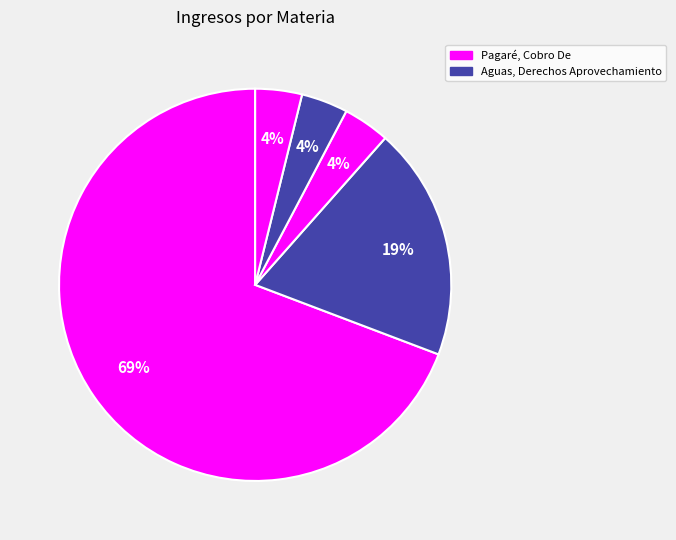

What is the majority slice?

Pagaré, Cobro De